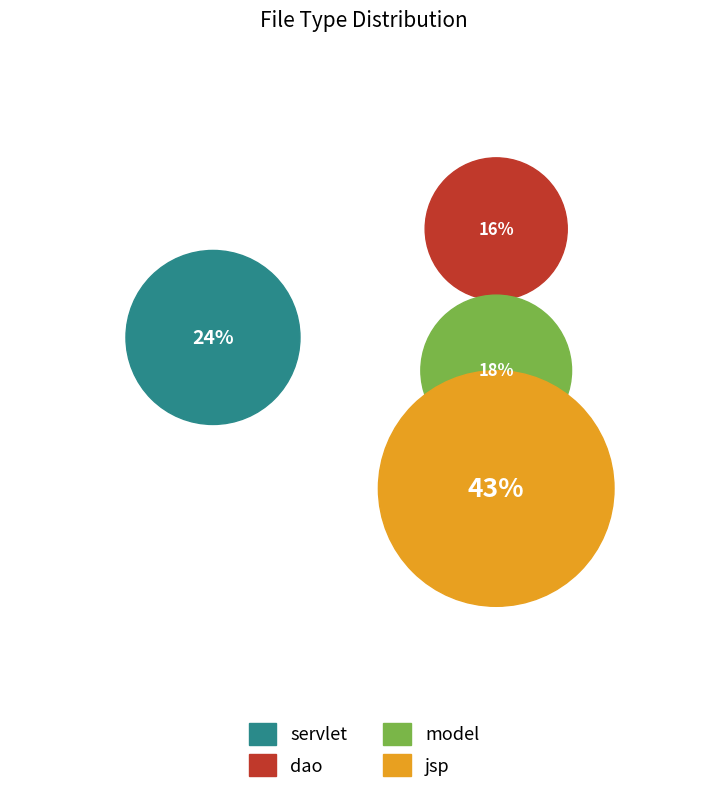

True or false: java accounts for 68% of the total.

False